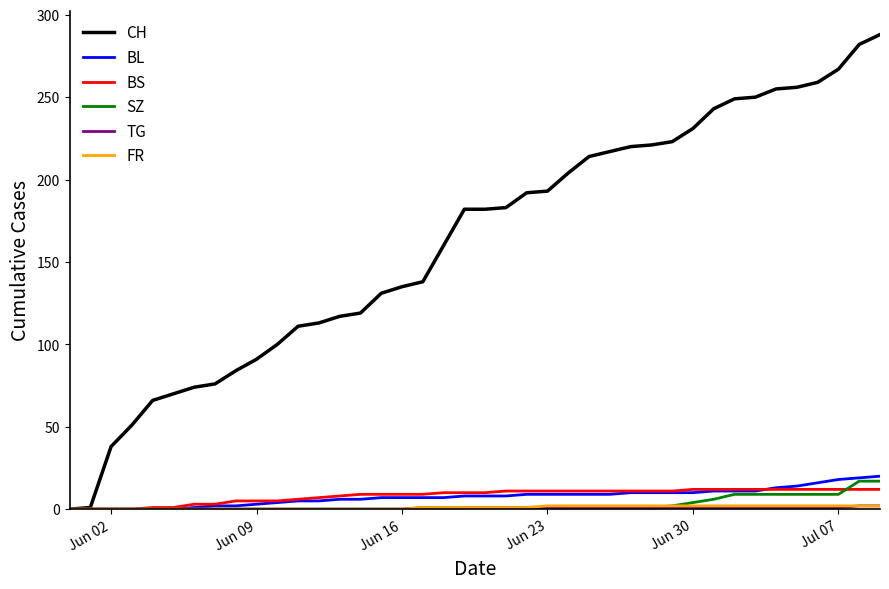

Which series has the widest spread of values?

CH